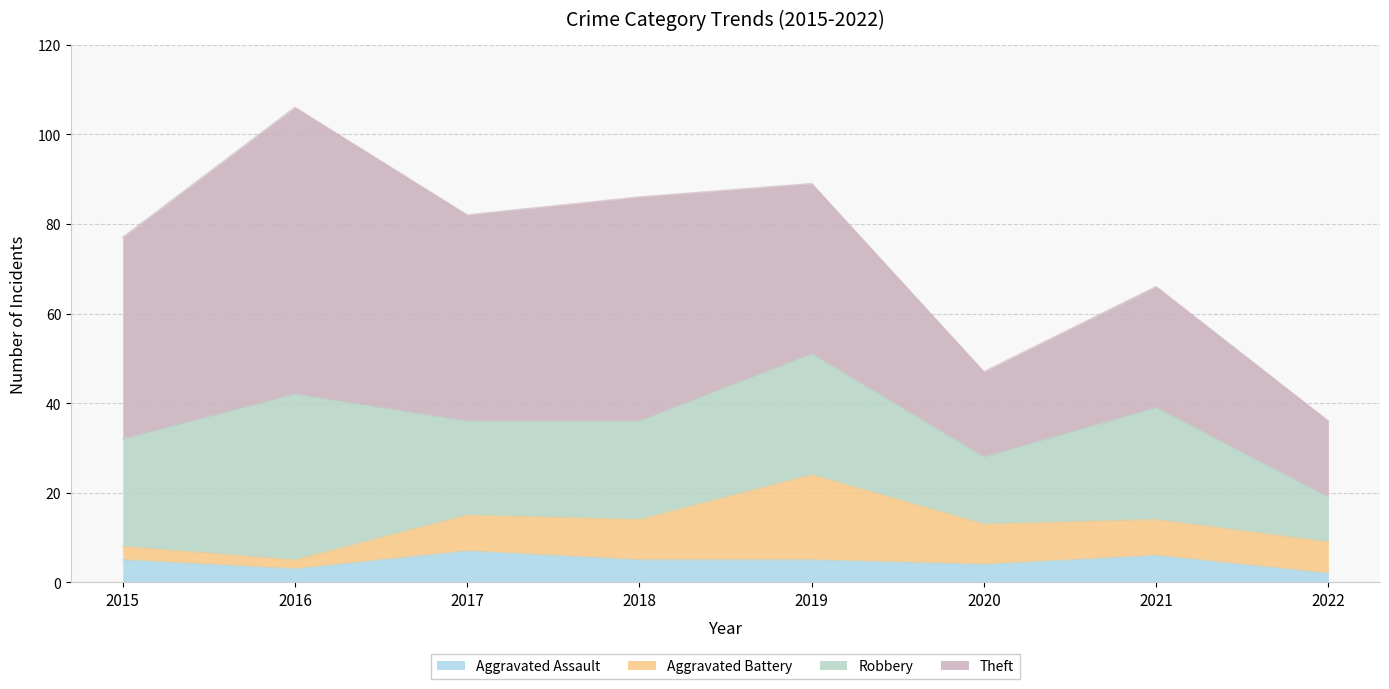

True or false: Aggravated Assault and Robbery intersect in this chart.

False